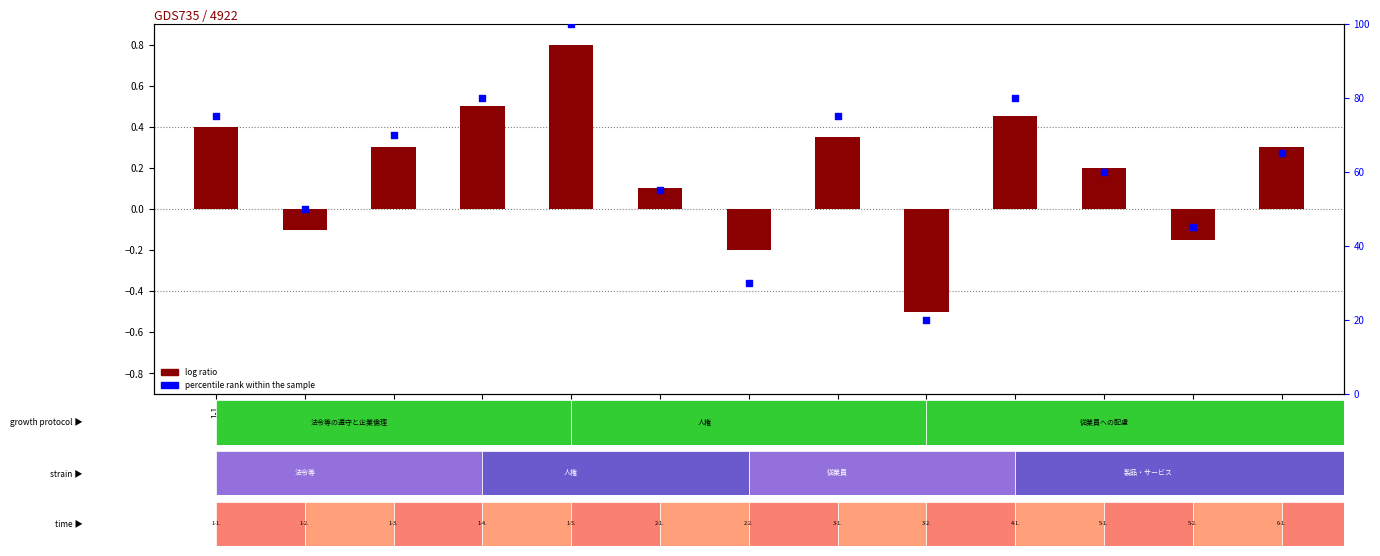

Which series has the largest total across all categories?

percentile rank within the sample